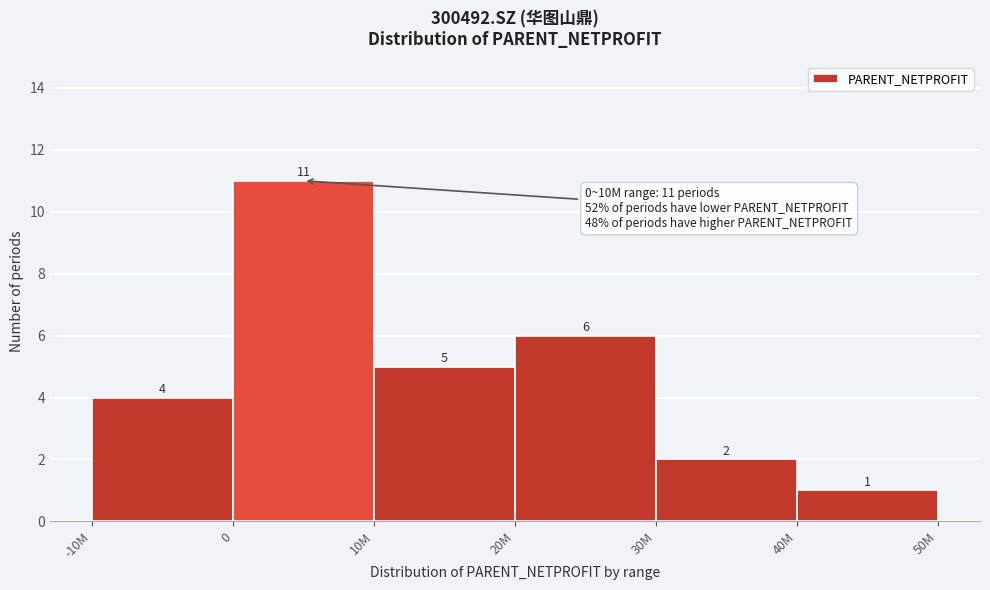

Reading left to right, list all the values displayed in this chart.

4	11	5	6	2	1